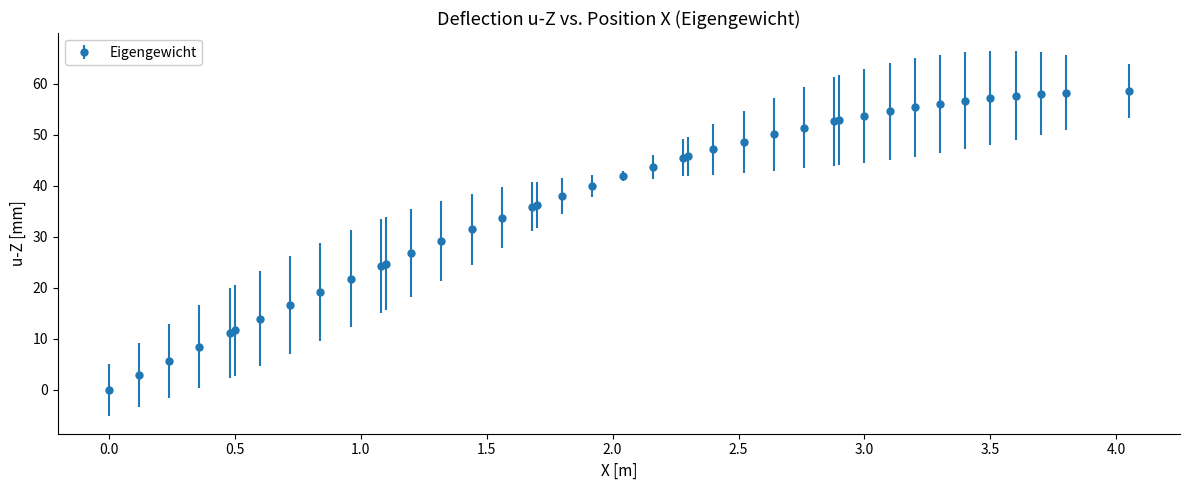

What is the value of the 21st point from the left?

41.9